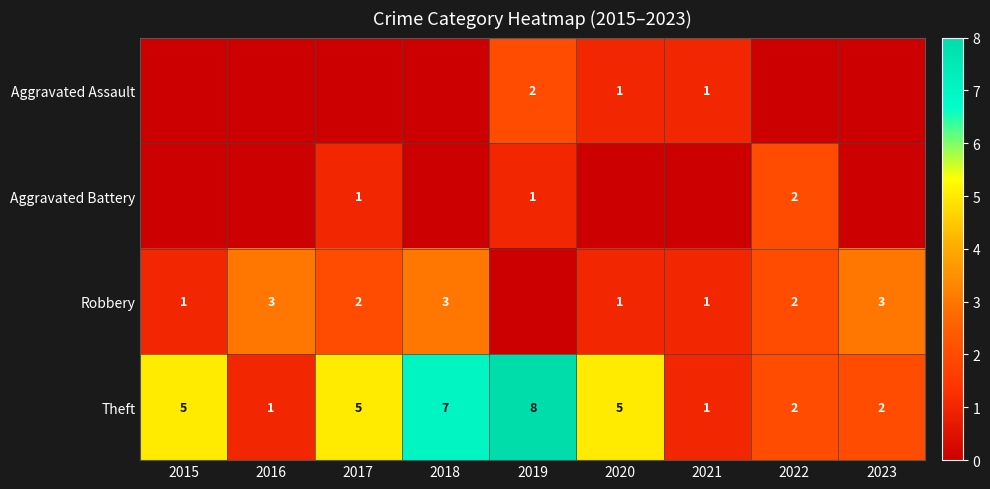

The value of Theft at 2020 is 5. True or false?

True